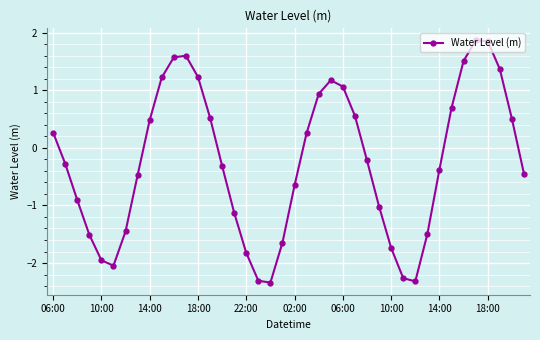

What is the minimum value shown in the chart?

-2.3